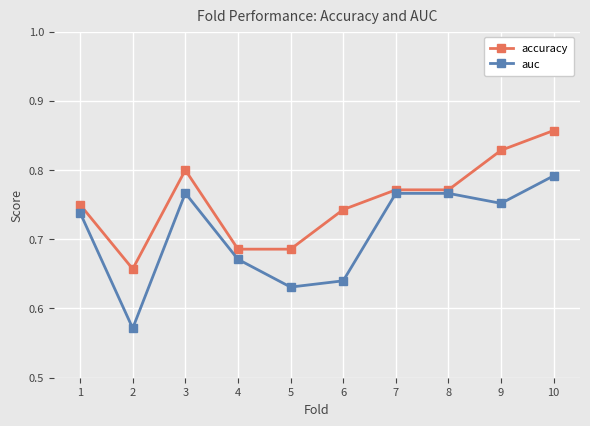

At which label does accuracy reach its peak?

10